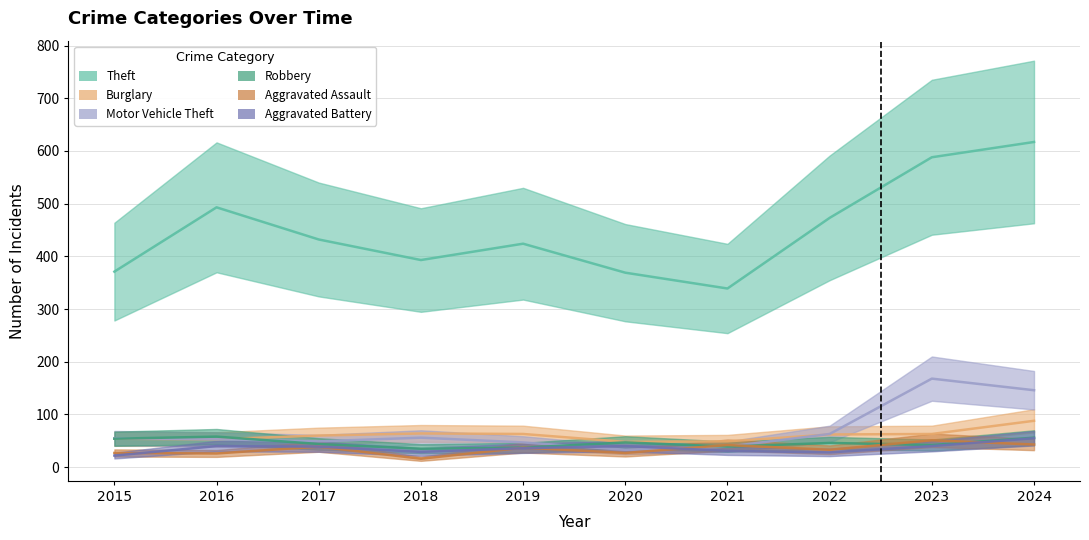

Reading left to right, extract all data points from this chart.

Theft: 371	493	432	393	424	369	339	473	588	617
Burglary: 54	53	60	64	63	48	49	62	63	88
Motor Vehicle Theft: 55	53	49	56	47	33	39	63	168	146
Robbery: 54	58	44	35	37	47	39	46	42	56
Aggravated Assault: 27	26	39	16	37	27	42	33	51	43
Aggravated Battery: 22	40	39	29	36	40	31	28	40	55